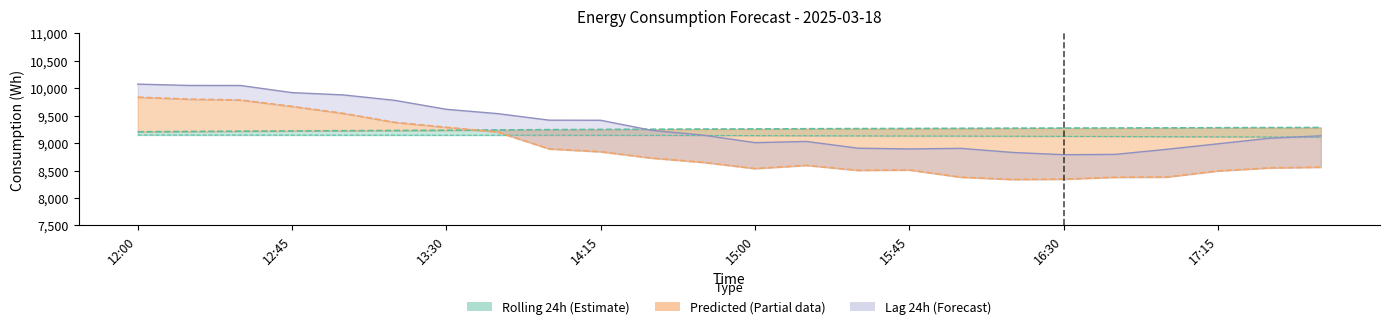

True or false: rolling_48h has more than 0 points higher than both neighbors.

False